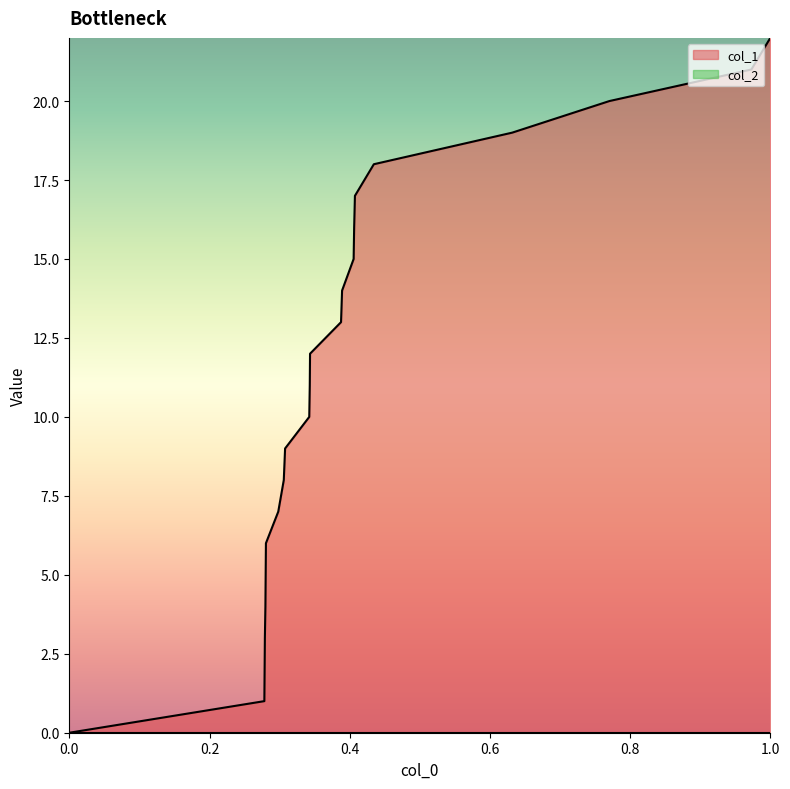

Which series has the widest spread of values?

col_1